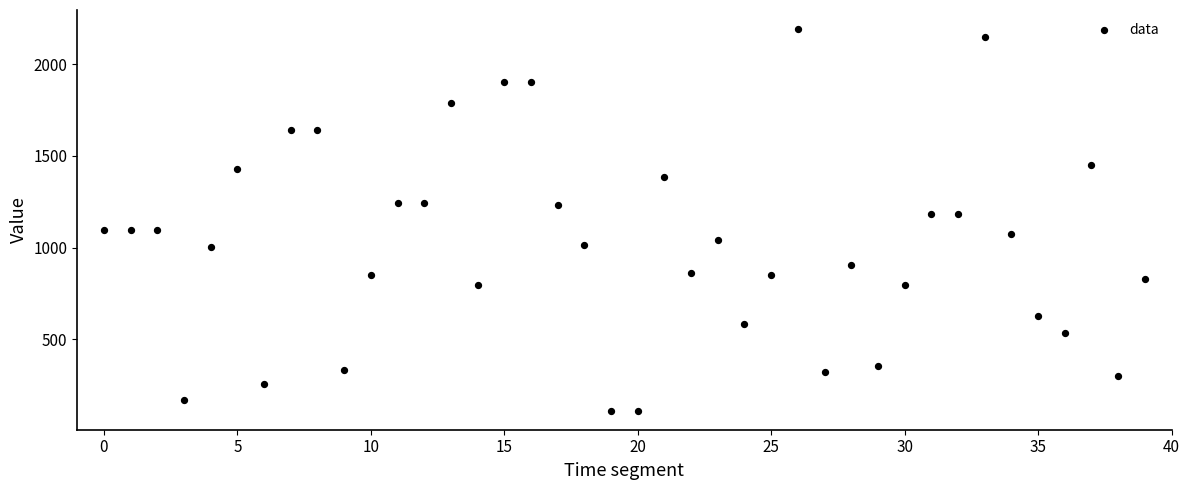

What is the range of Y values (max minus min)?

2081